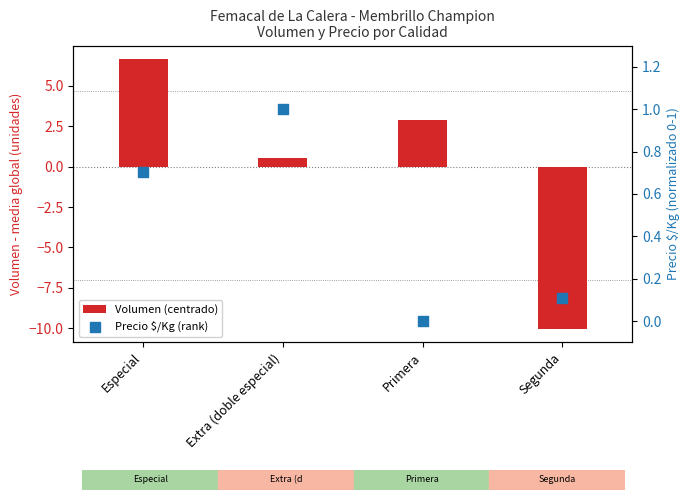

What are all the series names shown in the legend?

Volumen (centrado), Precio $/Kg (rank)